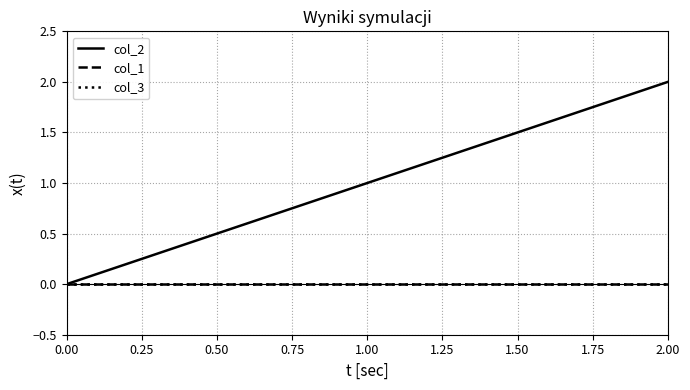

Reading right to left, extract all data points from this chart.

col_2: 2	1	0
col_1: 0	0	0
col_3: 0	0	0